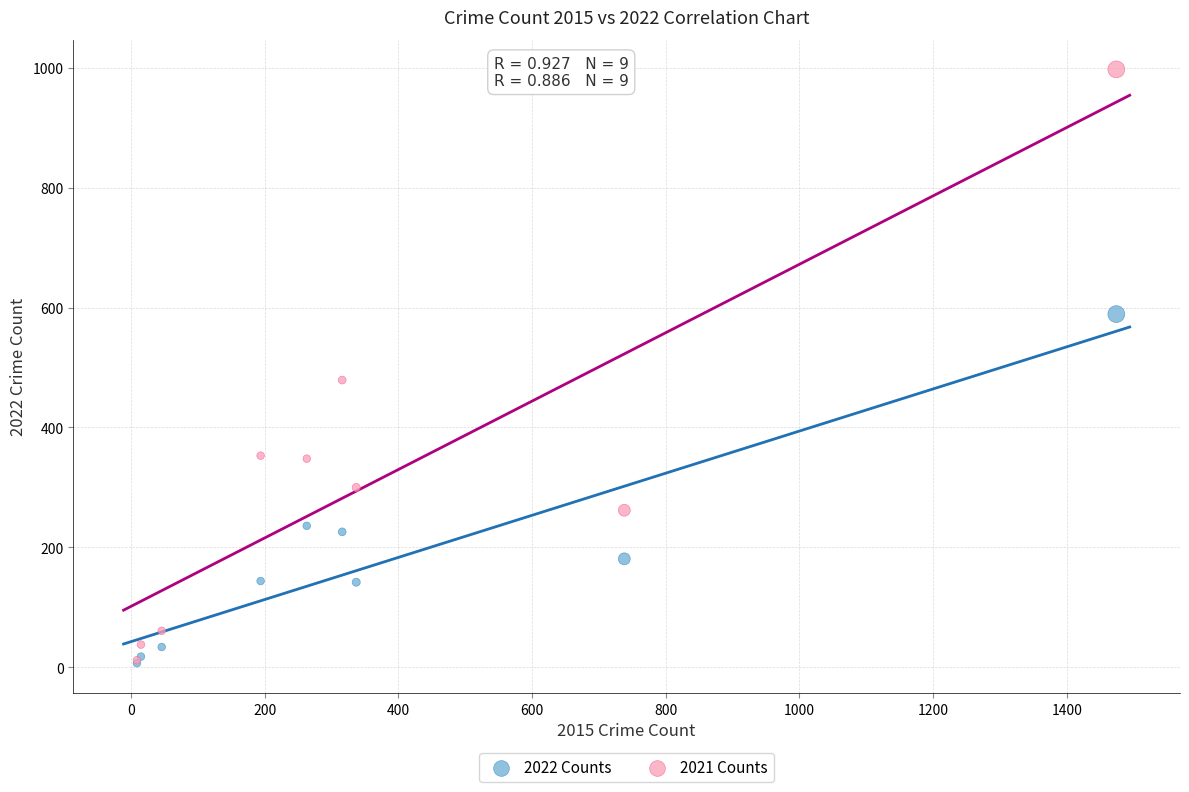

What are all the series names shown in the legend?

2022 Counts, 2021 Counts